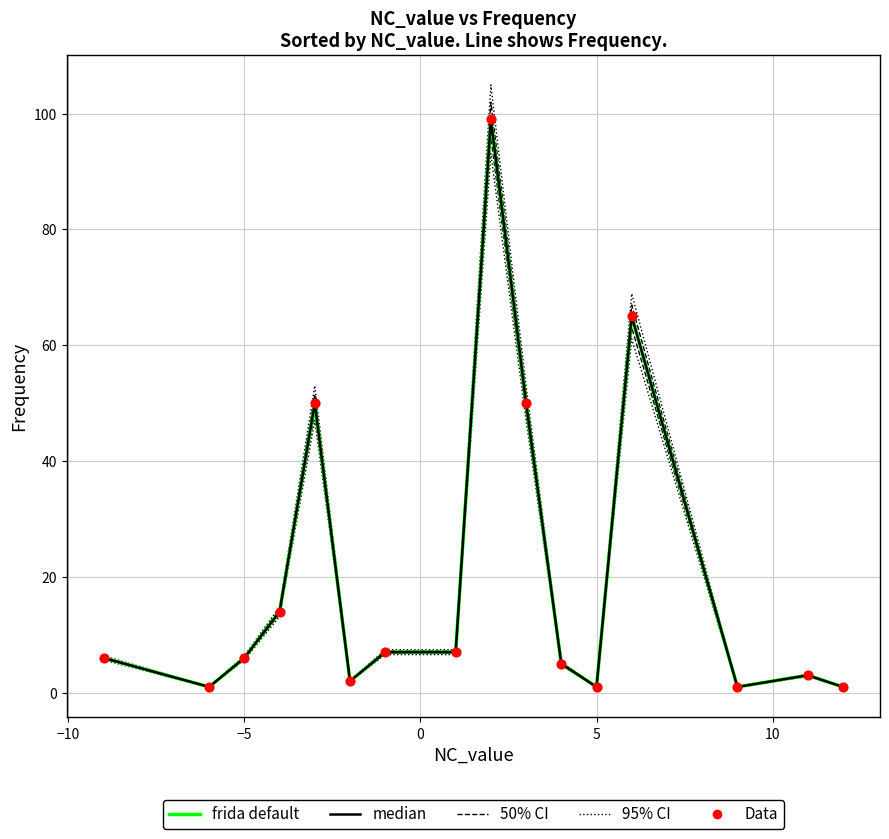

At how many categories does at least one series exceed 56?

2